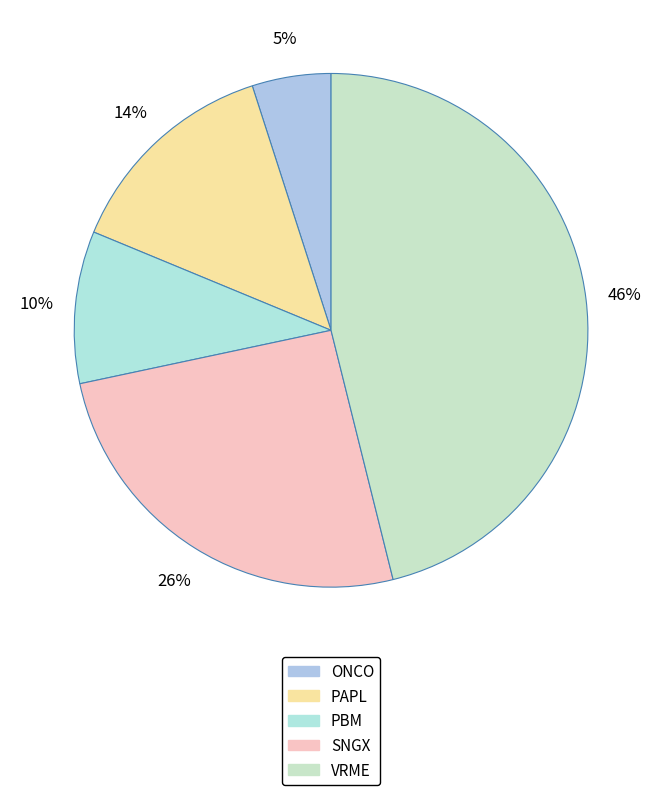

Does ONCO represent more than half of the total?

No